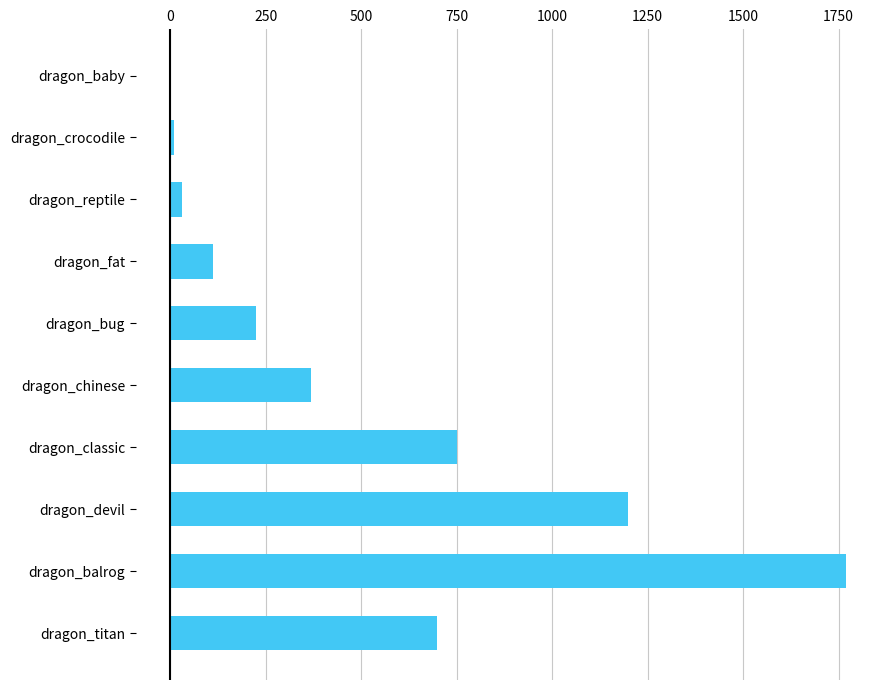

Where is the data nearest to the value 884?

dragon_classic